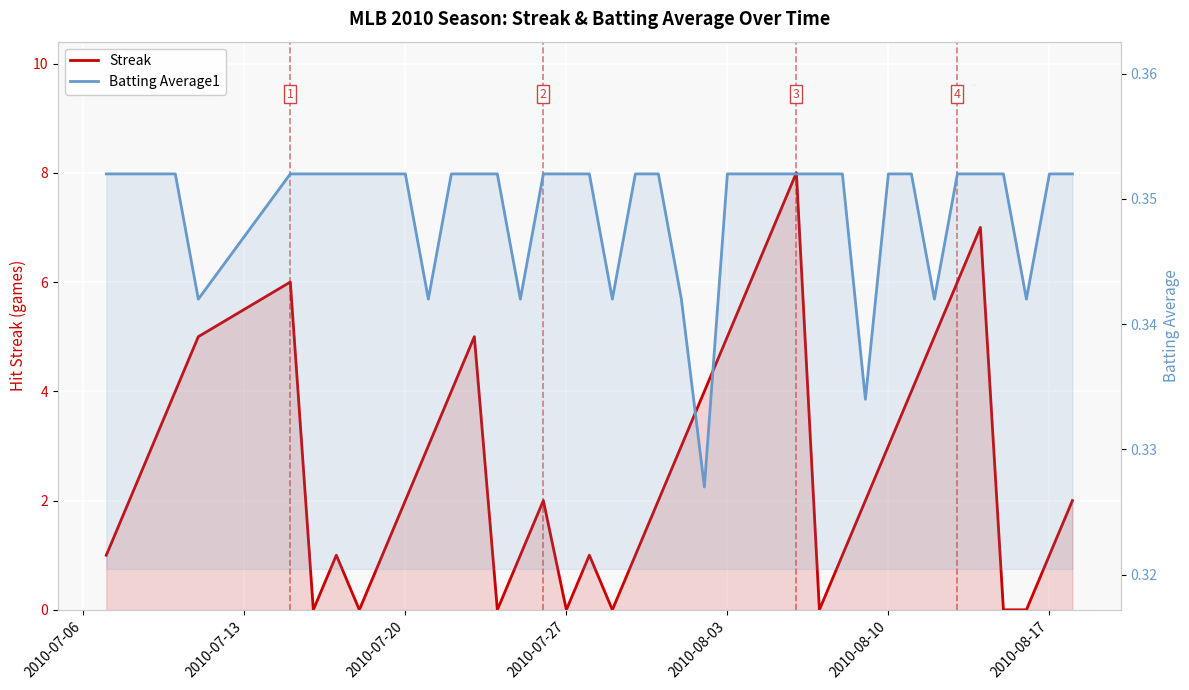

How many intersections are there between Batting Average1 and Streak?

14